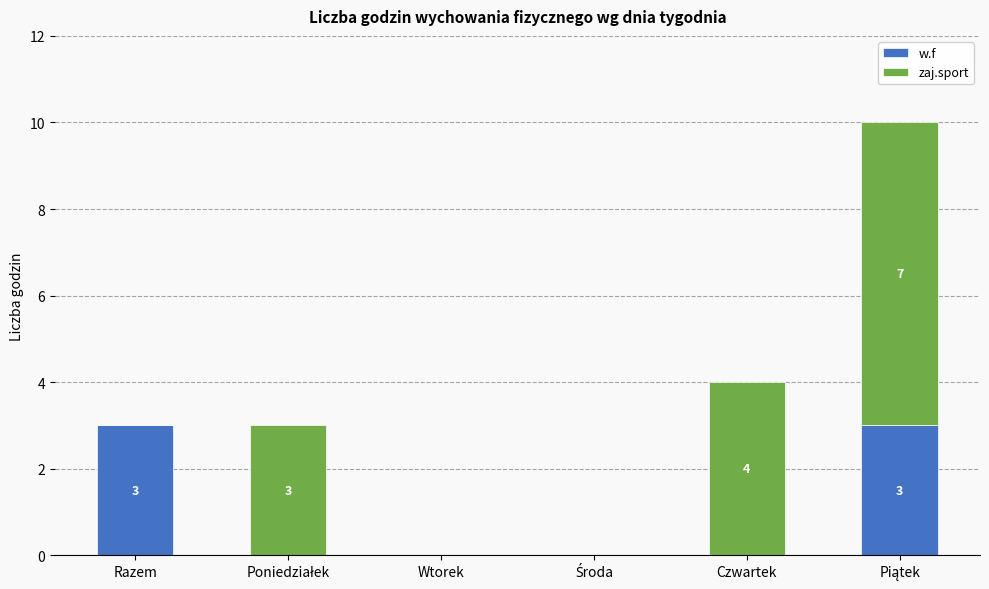

What are all the series names shown in the legend?

w.f, zaj.sport